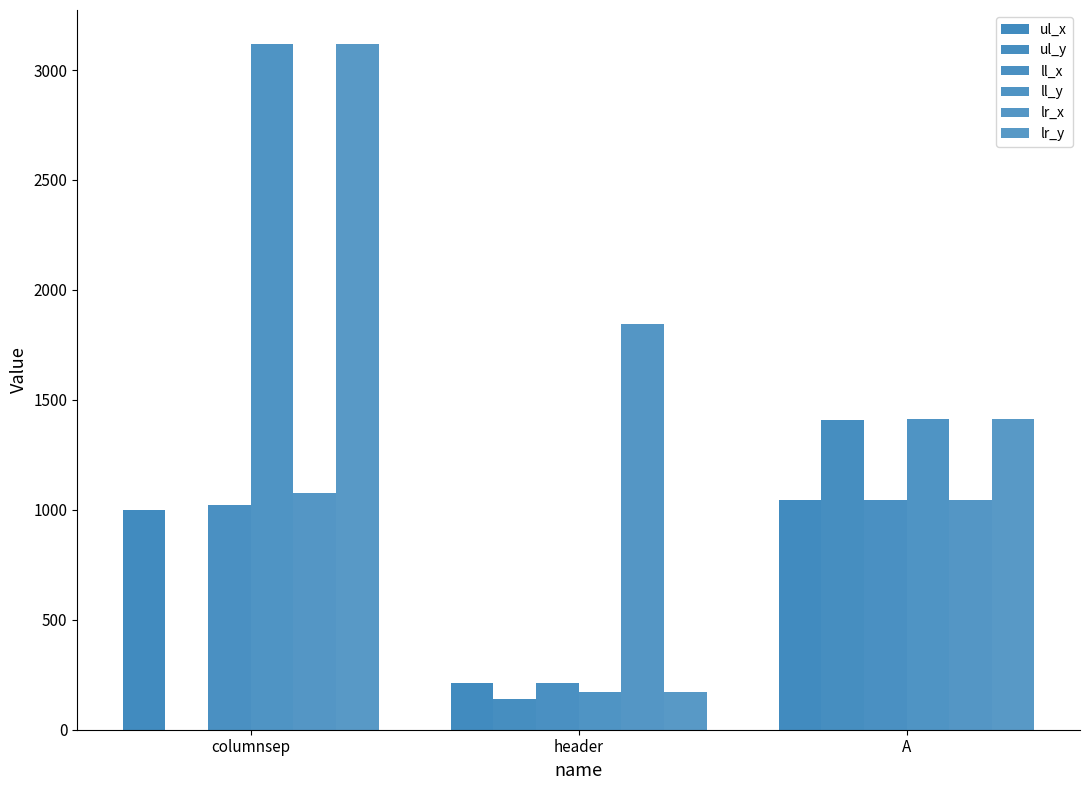

What is the approximate value of ul_x at A, to the nearest 50?

1050